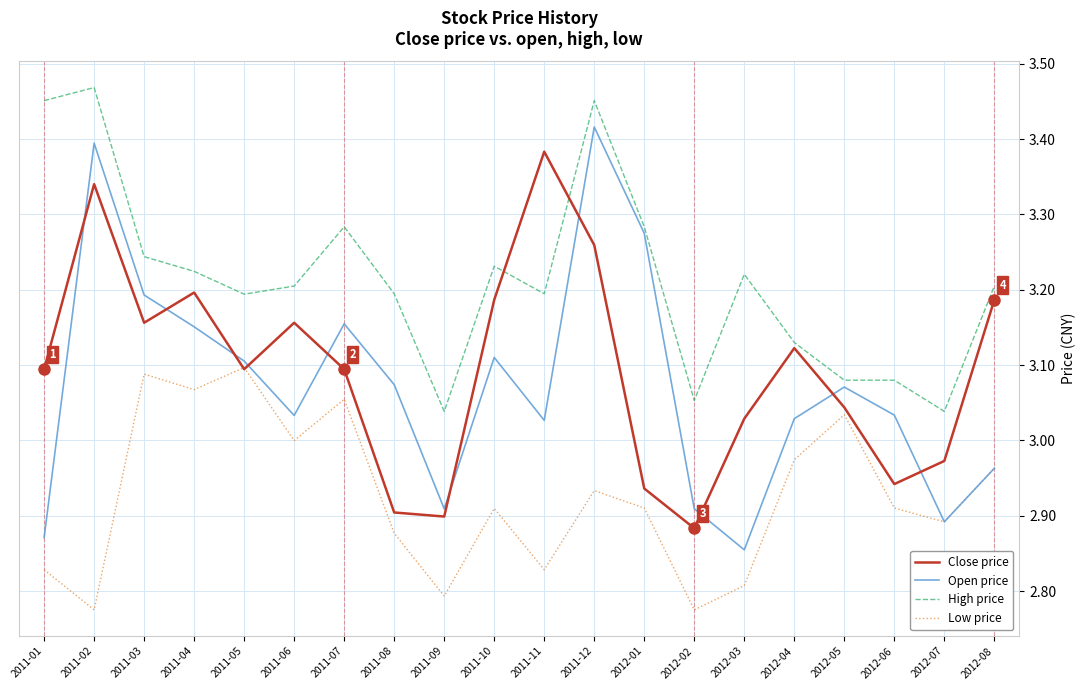

What is the difference between the second highest and minimum values in the Low price series?

0.3